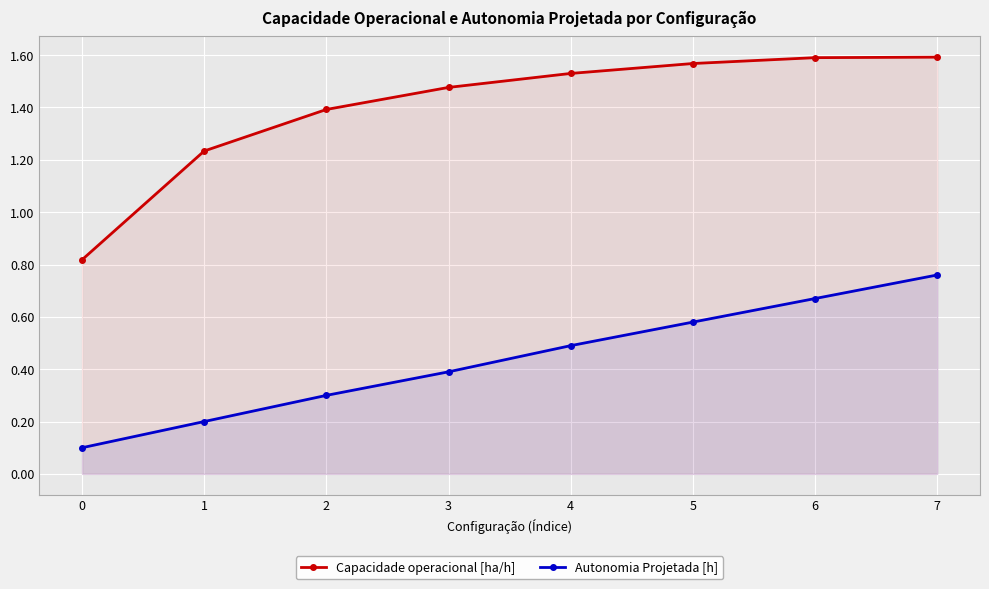

Which label corresponds to the largest value in the chart?

7